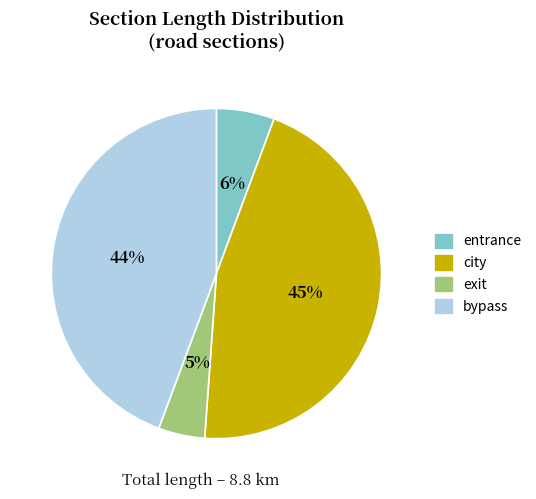

Which has a higher value, entrance or city?

city